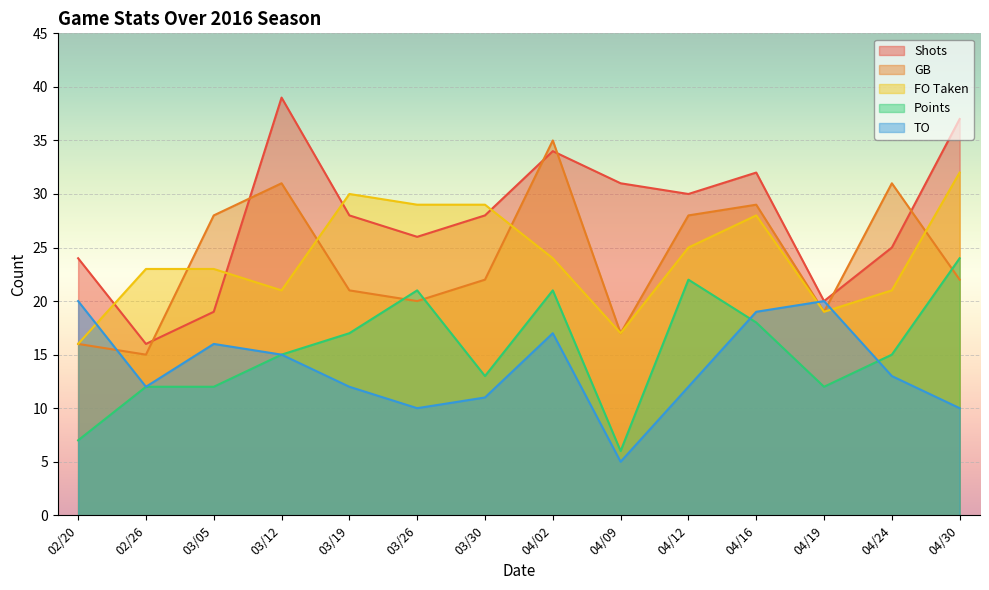

Read the Shots value at 03/19, to the nearest 5.

30